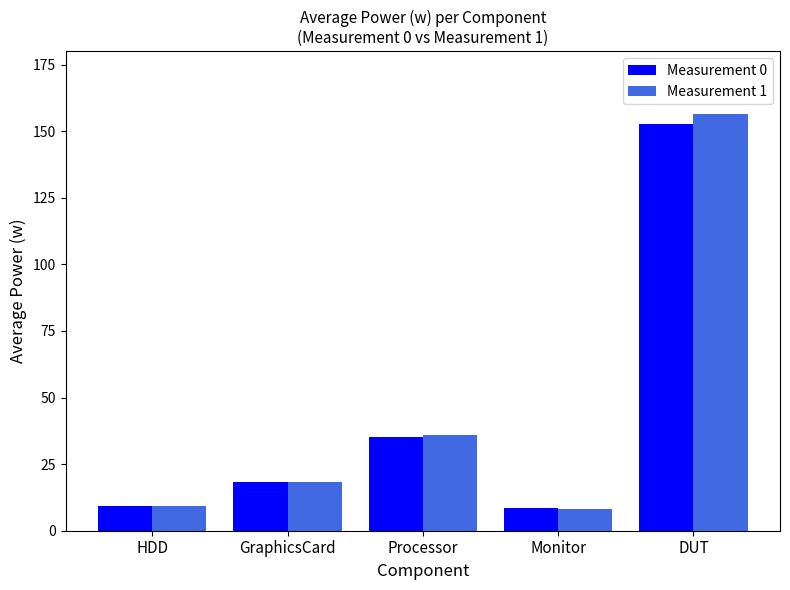

What is the total value across all series at GraphicsCard?

36.6